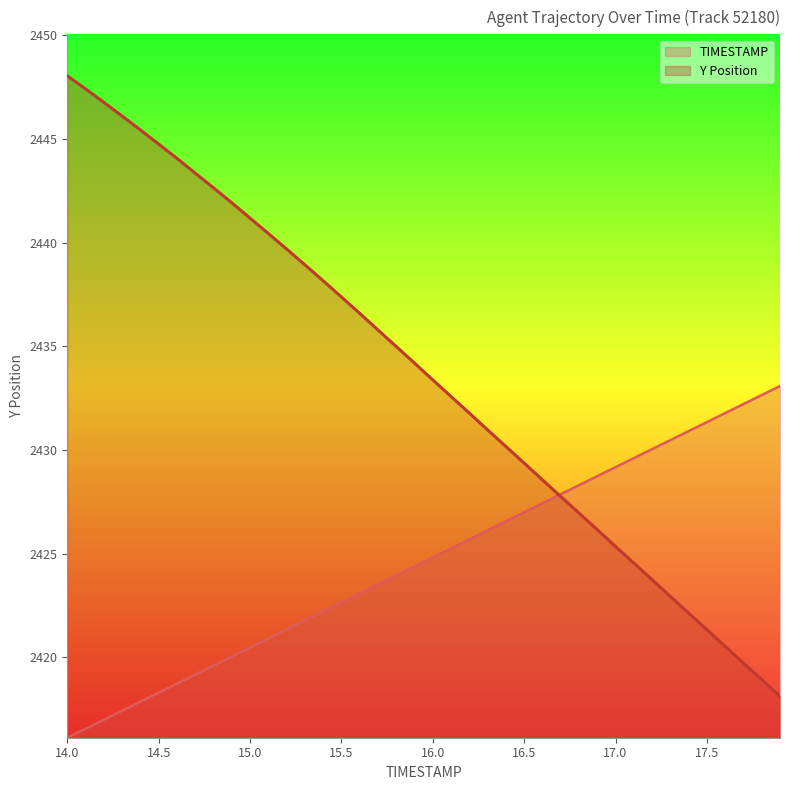

True or false: TIMESTAMP and Y intersect in this chart.

True